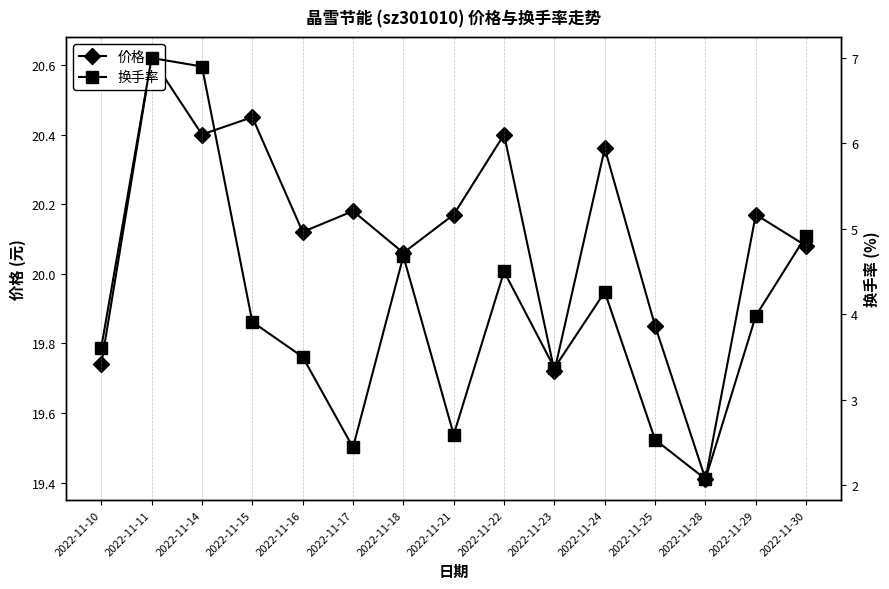

At which label is 价格 closest to 20?

2022-11-18